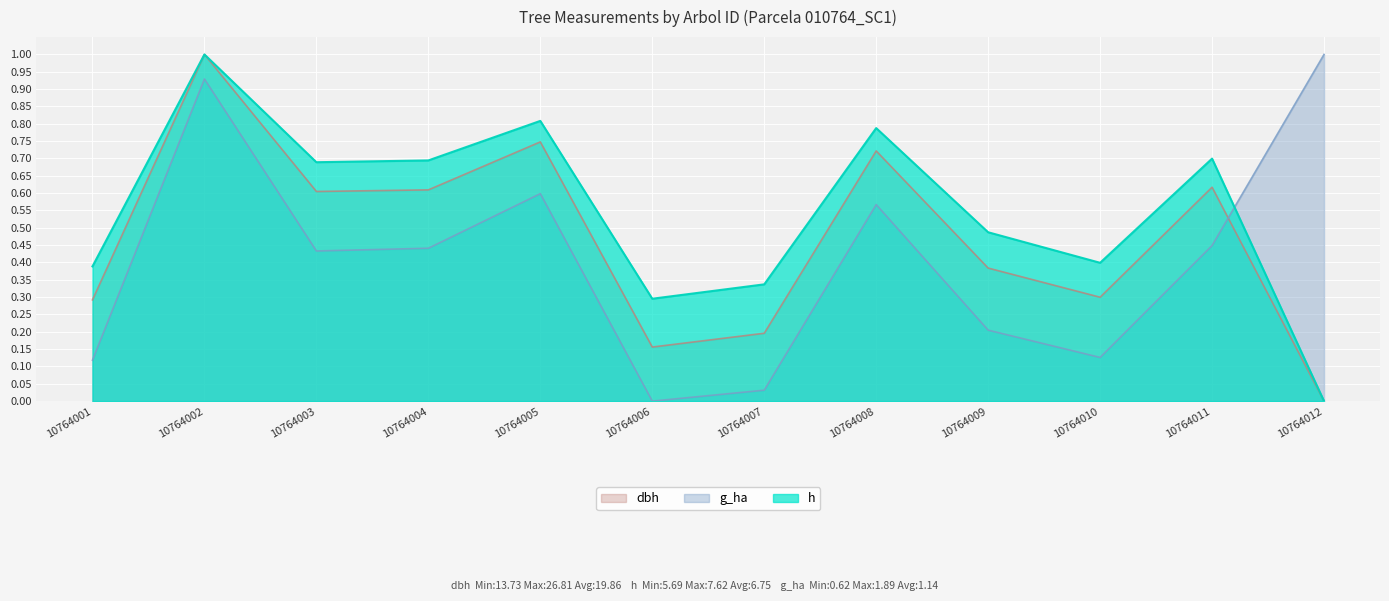

What are all the series names shown in the legend?

dbh, g_ha, h